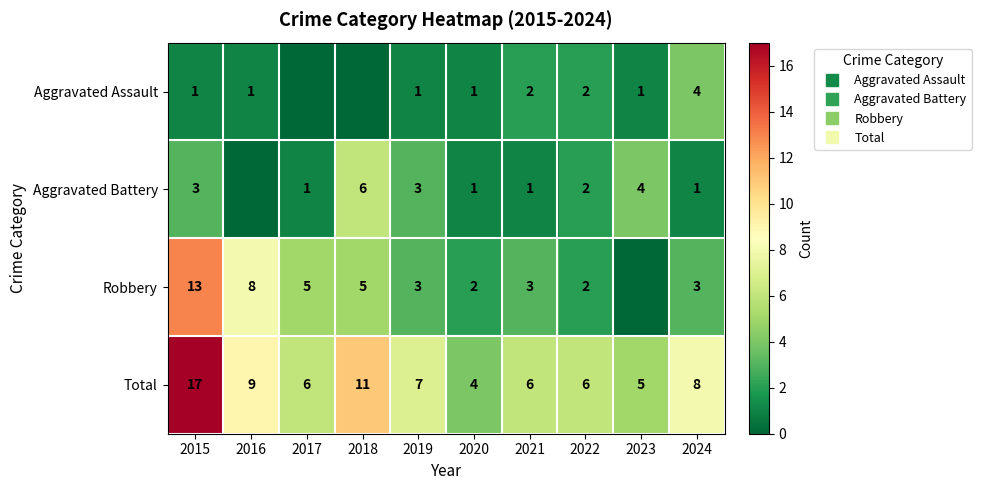

Is it true that Aggravated Assault equals 2 at 2022?

True